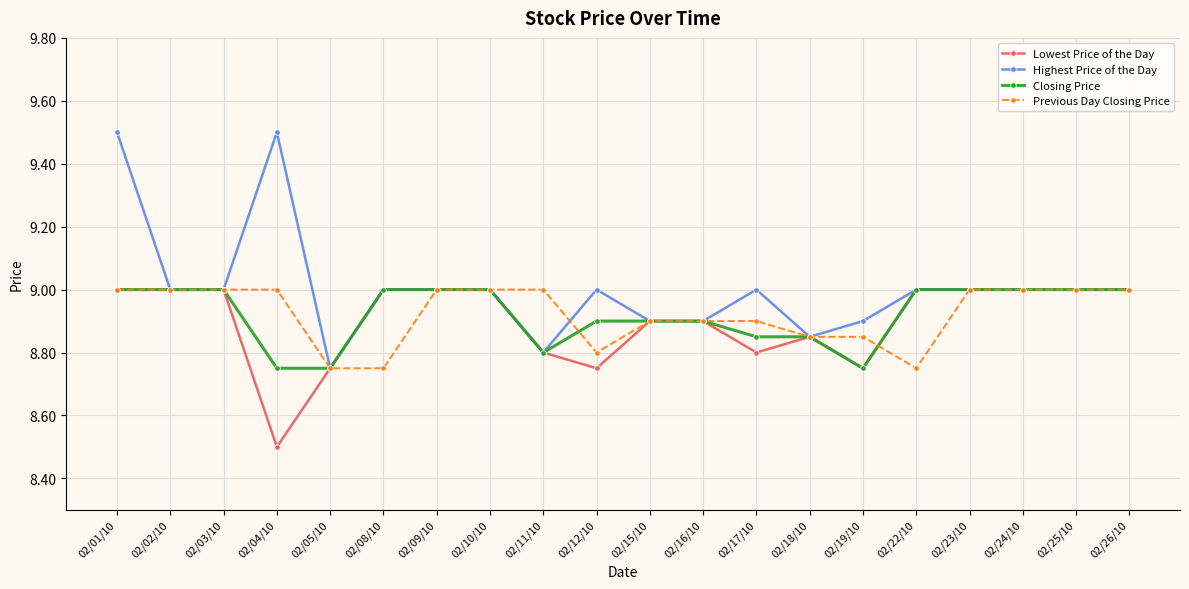

The value of Closing Price at 02/03/10 is 5.0. True or false?

False